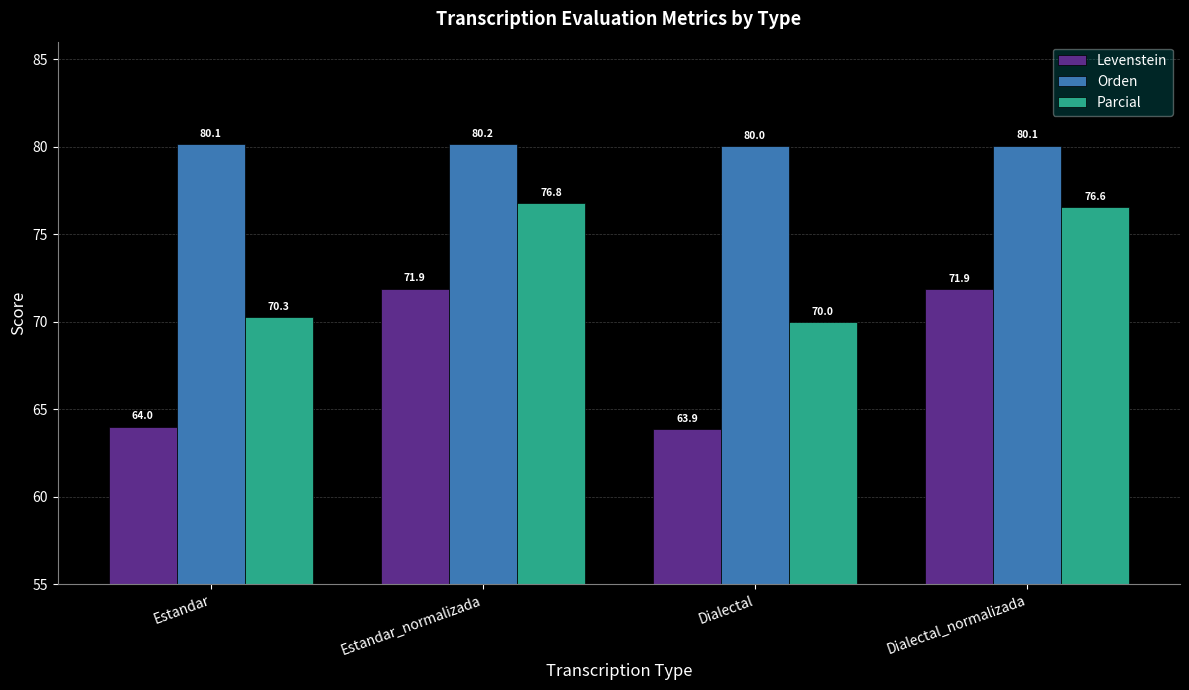

Between Estandar_normalizada and Dialectal_normalizada, which series saw the biggest shift?

Parcial